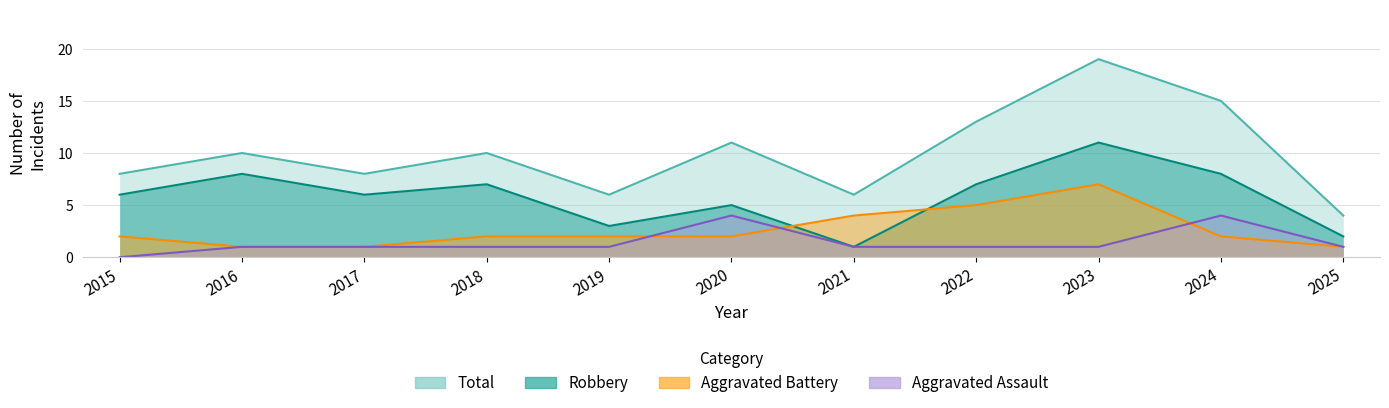

What are all the series names shown in the legend?

Aggravated Assault, Aggravated Battery, Robbery, Total